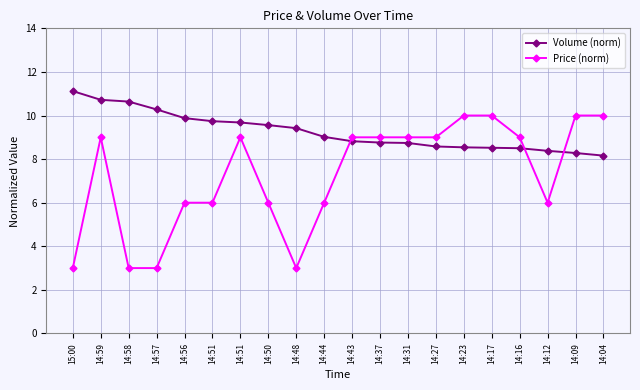

At how many categories does at least one series exceed 6?

20